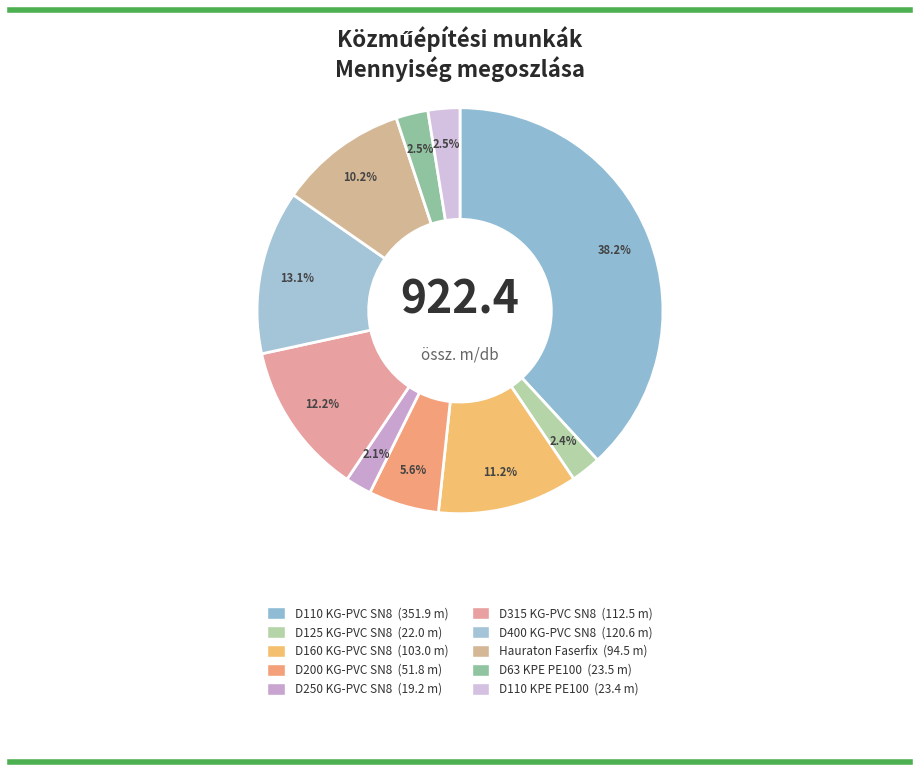

What percentage do D315 KG-PVC SN8 and D63 KPE PE100 together represent?

14.7%